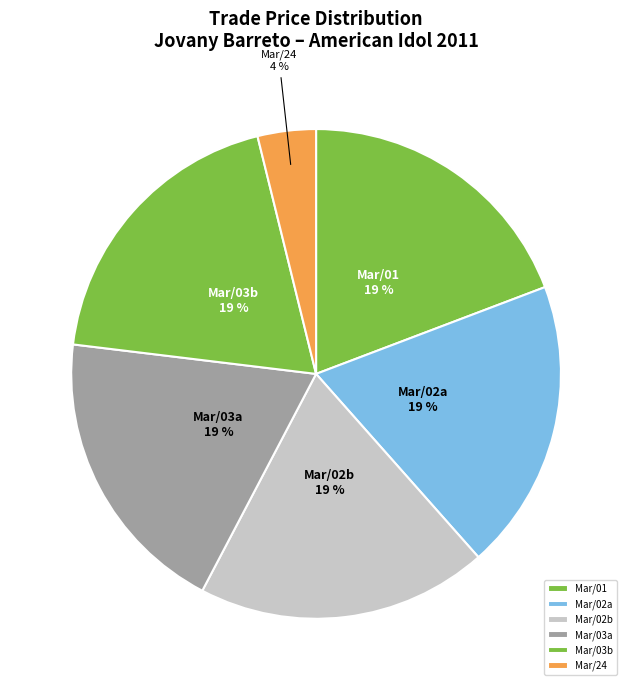

Which slice is the smallest?

Mar/24